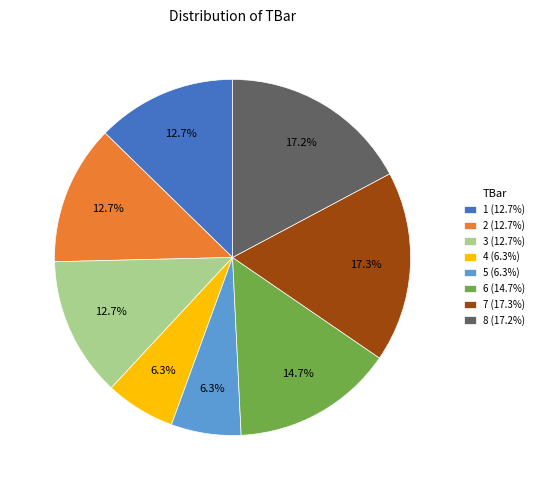

What percentage do 8 (17.2%) and 3 (12.7%) together represent?

29.9%